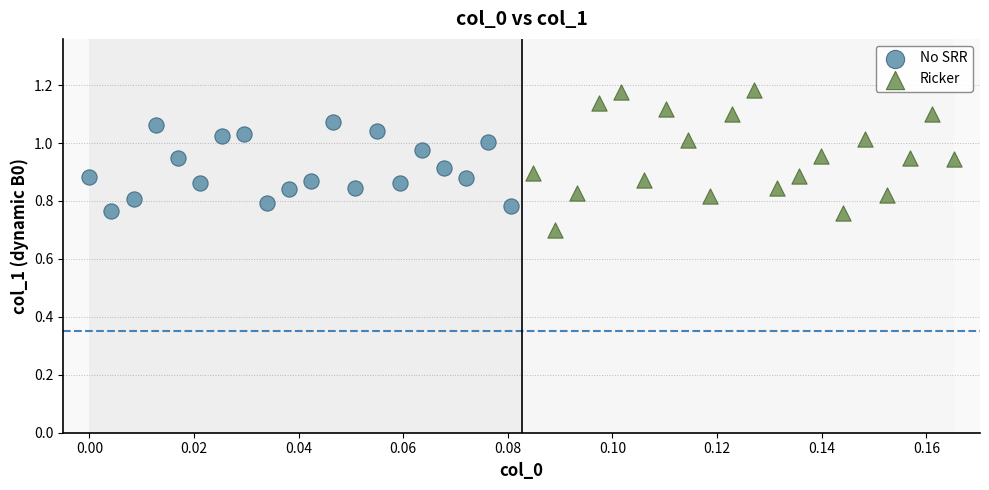

Which series contains the highest Y value?

Ricker